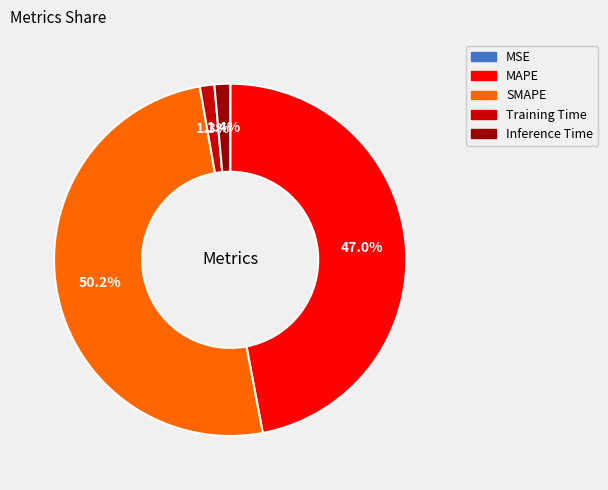

Which has a higher value, MAPE or SMAPE?

SMAPE